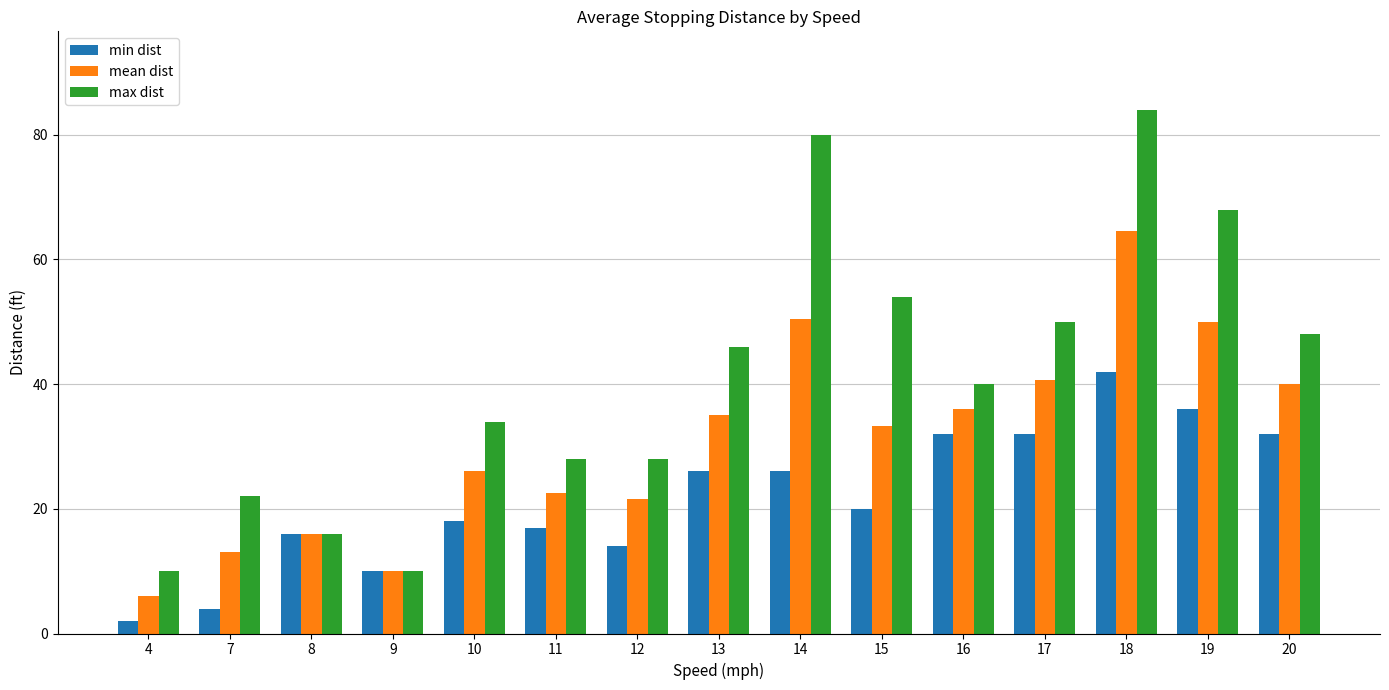

At how many categories does at least one series exceed 32?

9